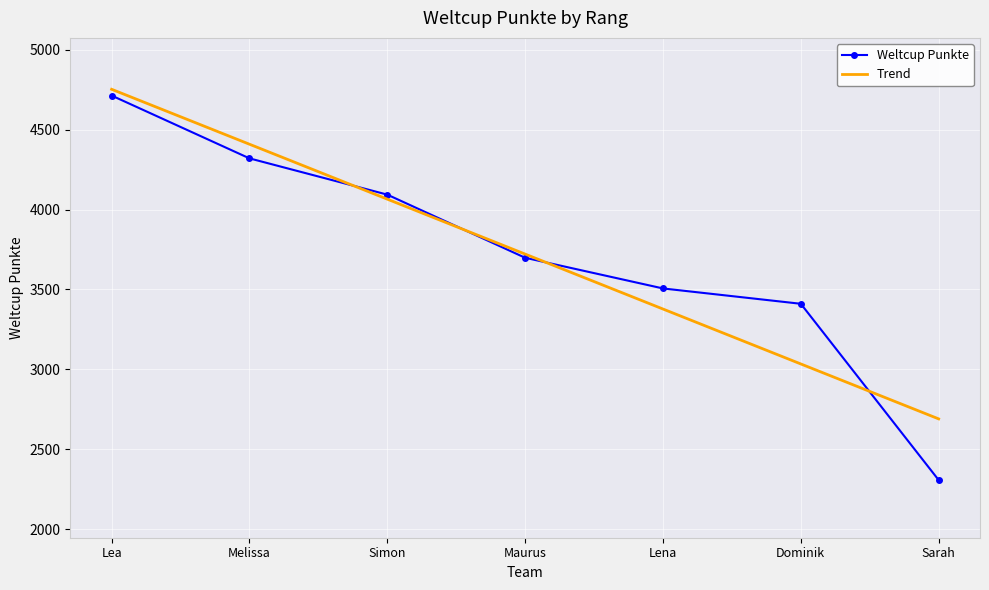

What is the difference between the maximum and second lowest values?

1303